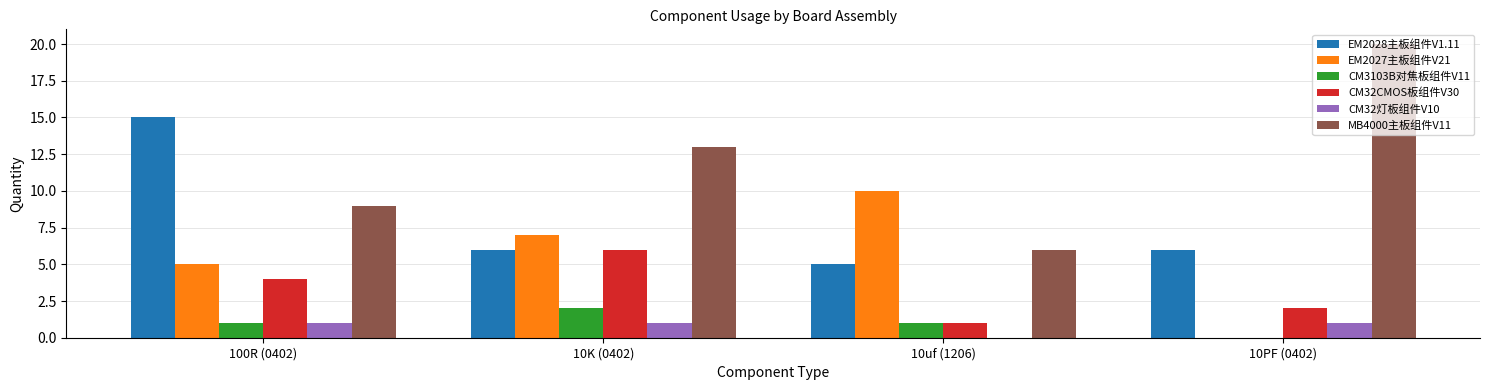

Does the chart contain stacked bars?

No